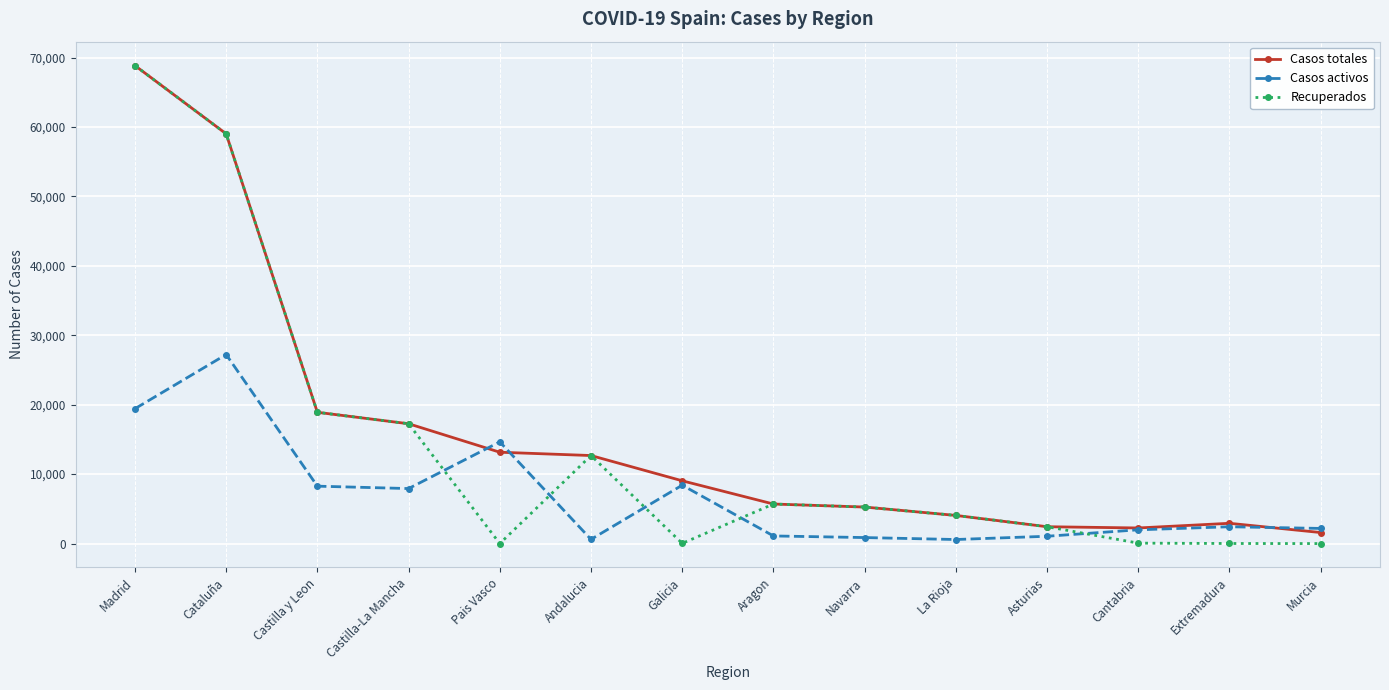

Which series changed the most between Madrid and Cantabria?

Recuperados